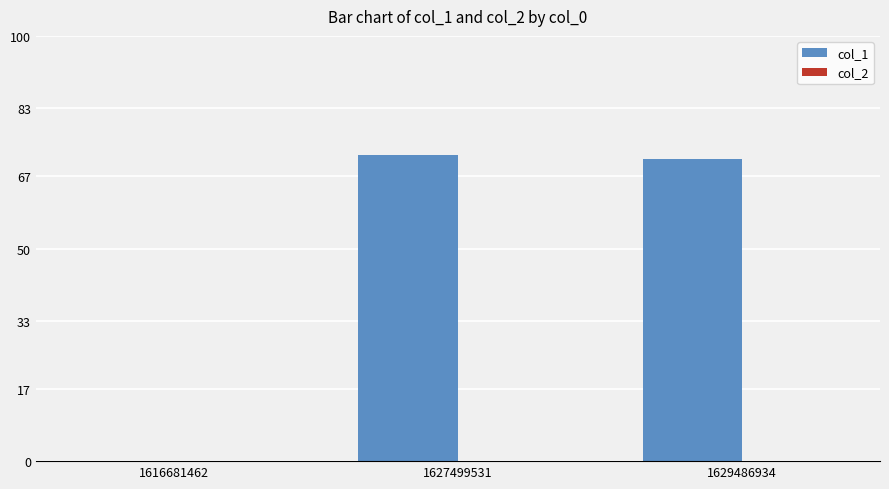

Reading left to right, list all the values displayed in this chart.

1616681462=0	1627499531=72	1629486934=71